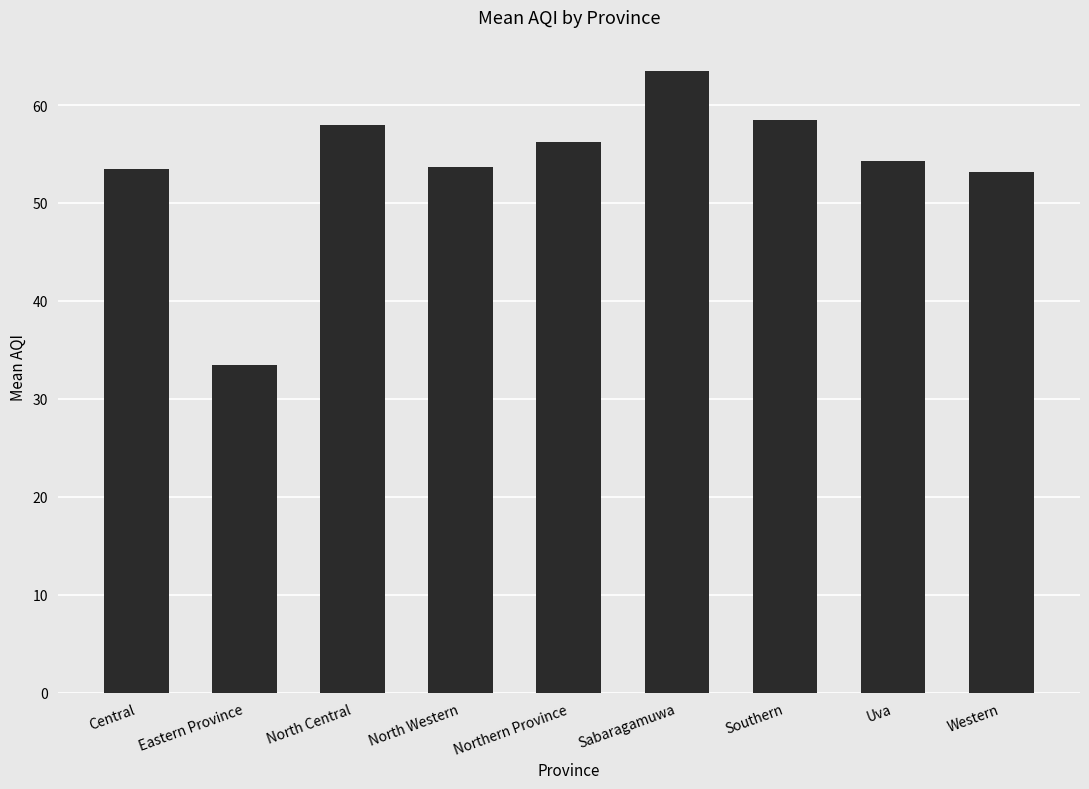

What position from the left is Western?

9